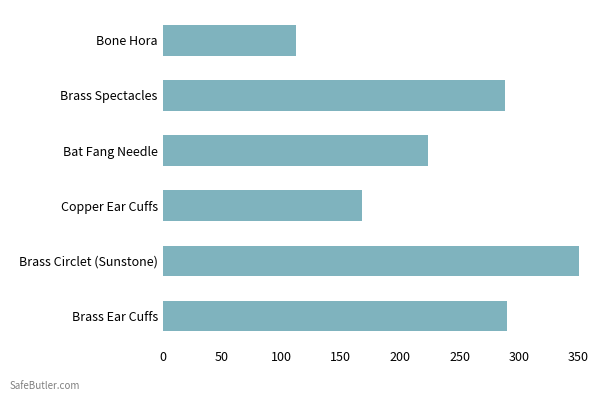

What is the value of the 4th bar from the left?

168